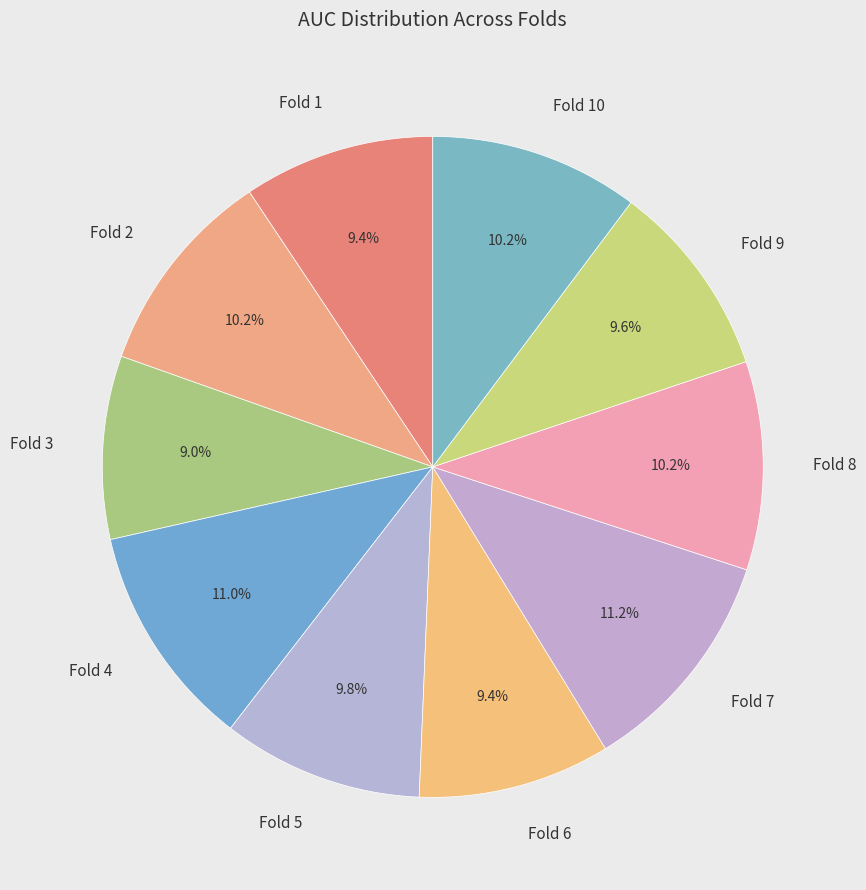

What is the total percentage of Fold 5 and Fold 8?

20.0%